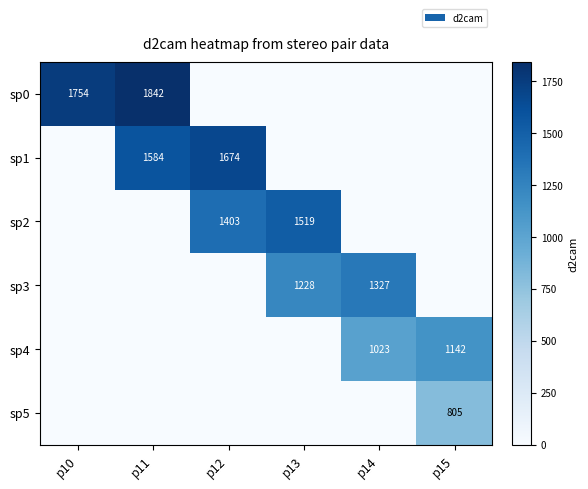

Is it true that sp1 equals 1584 at p11?

True